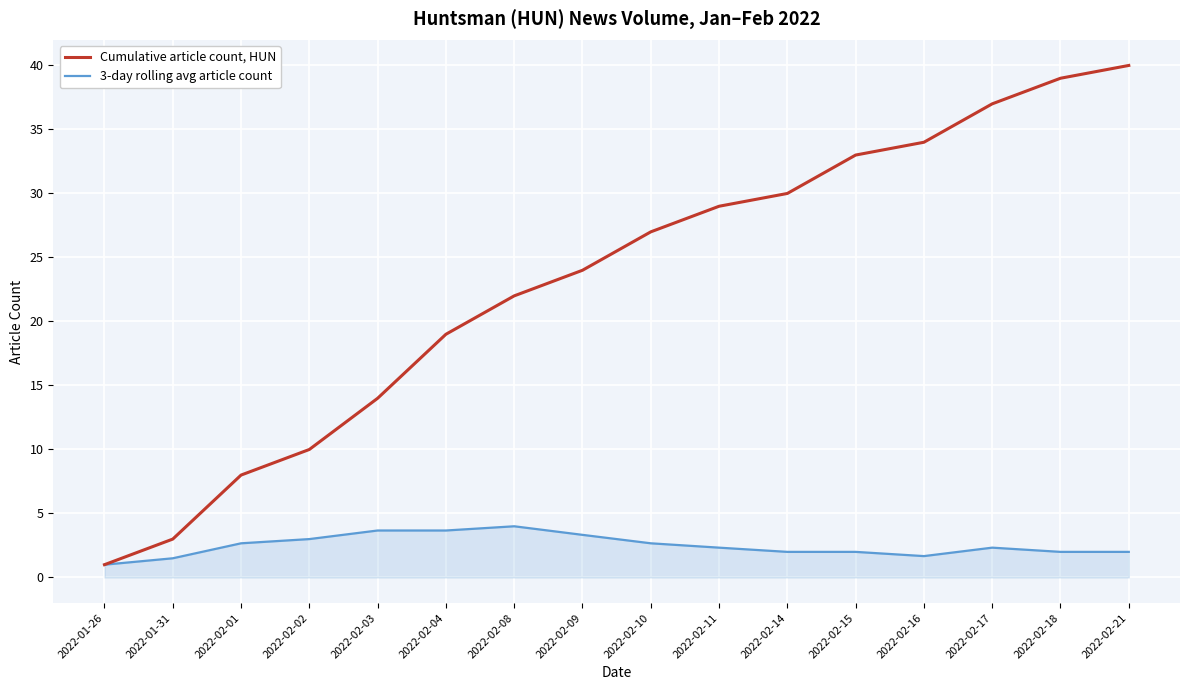

List the series in order of their overall mean, lowest first.

3-day rolling avg article count, Cumulative article count, HUN